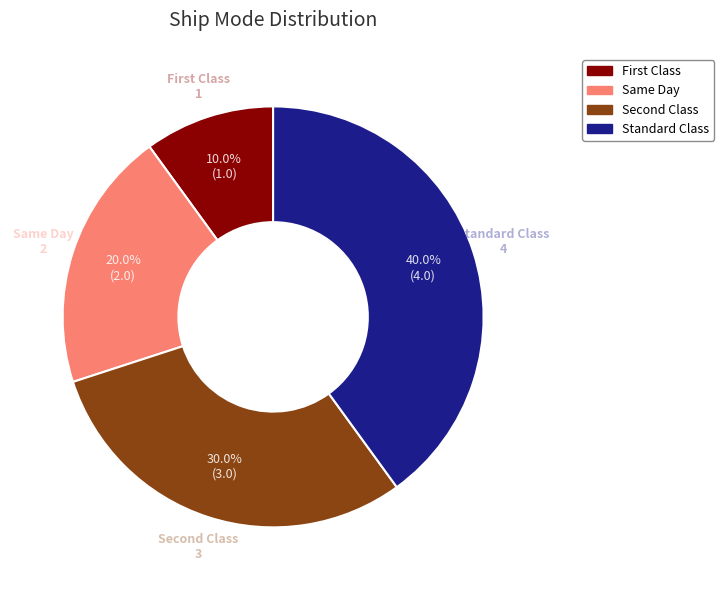

What is the smallest slice in the pie chart?

First Class